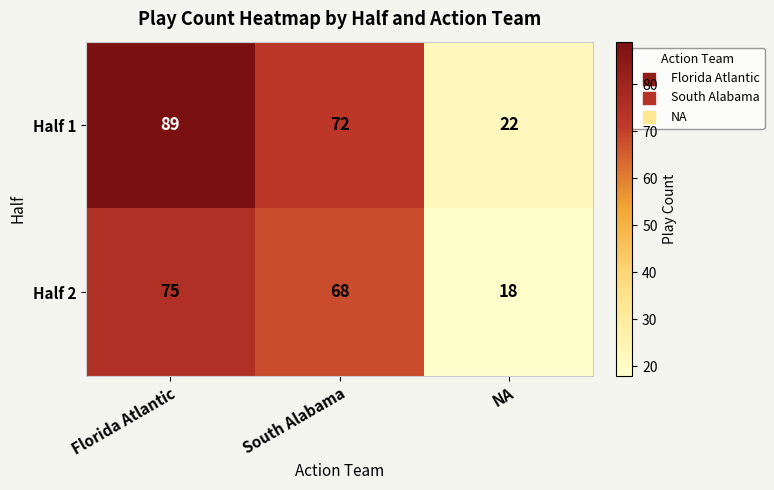

What is the difference between the highest and lowest values at NA?

4